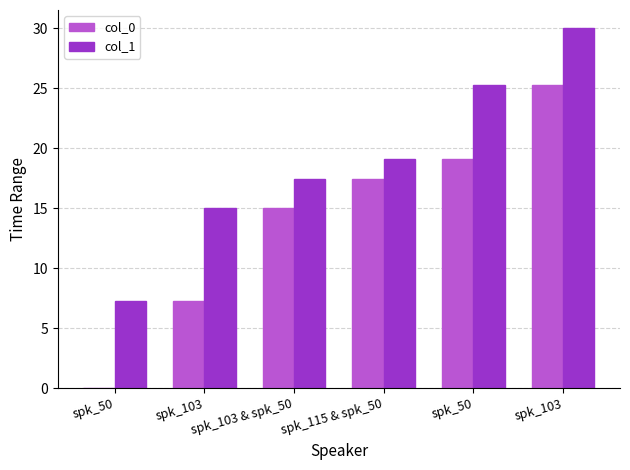

At which label does col_0 first exceed 17?

spk_115 & spk_50